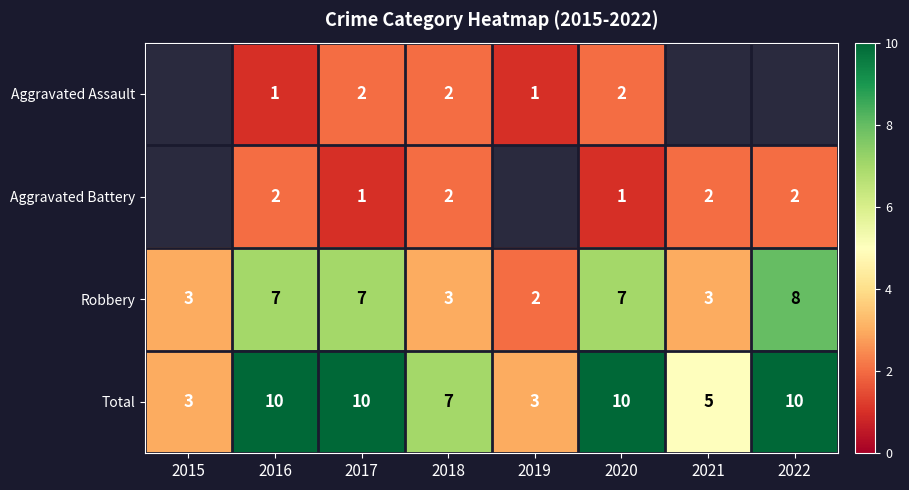

Is the value of Total at 2022 greater than the value of Aggravated Assault at 2017?

Yes